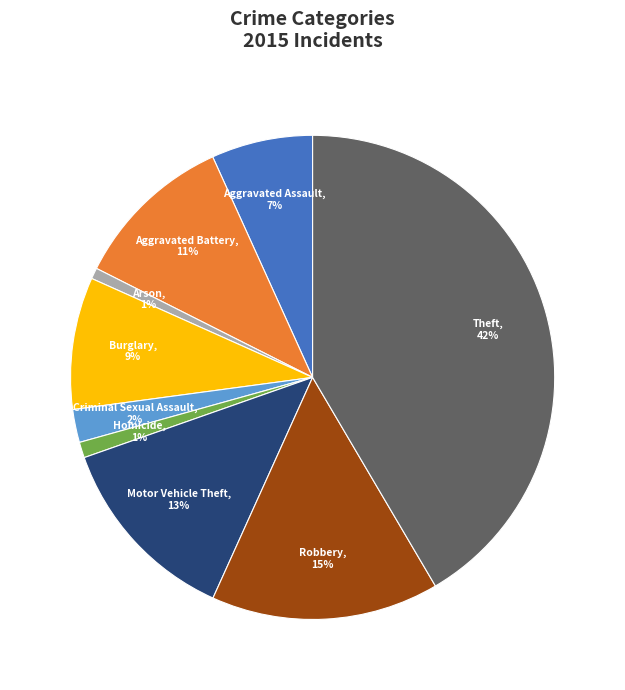

Which has a higher value, Burglary or Homicide?

Burglary